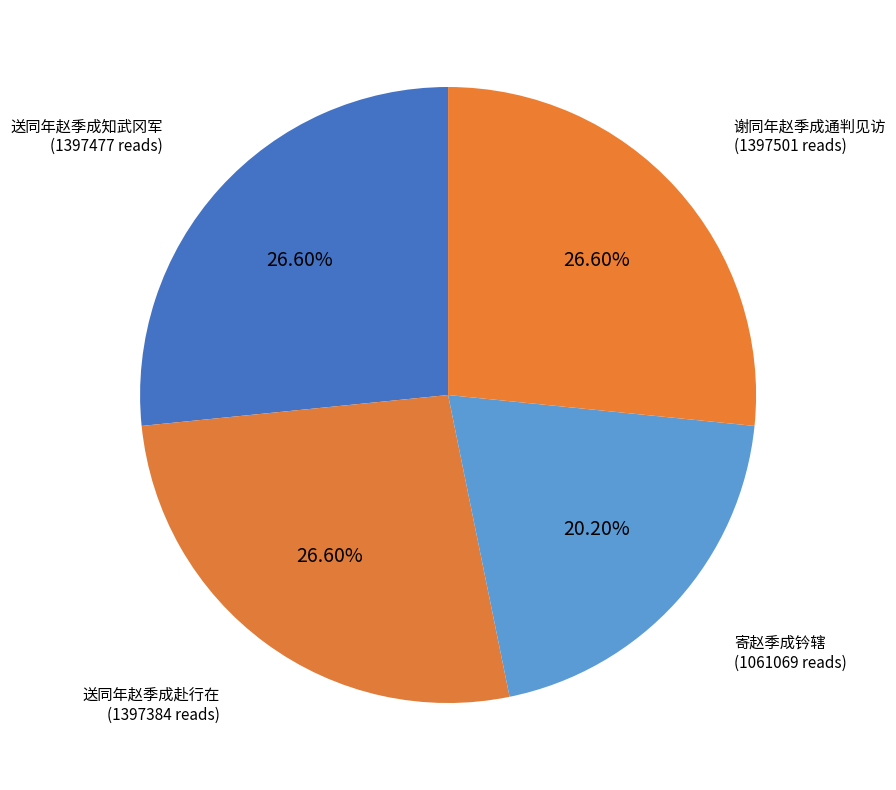

What is the ratio of the value at 寄赵季成钤辖 to the value at 送同年赵季成知武冈军?

0.8